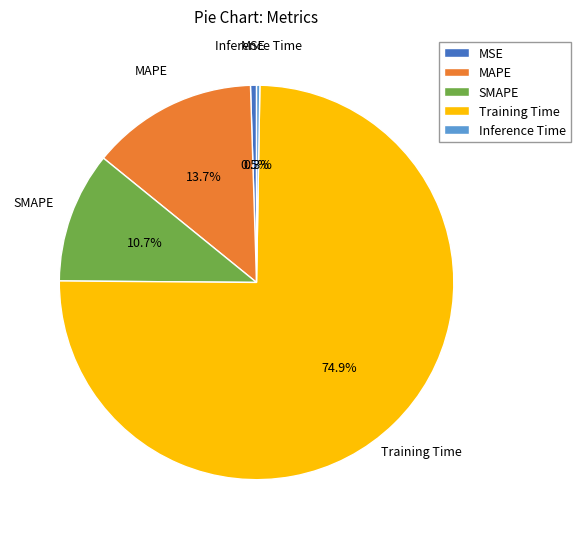

Which category has the biggest portion of the pie?

Training Time